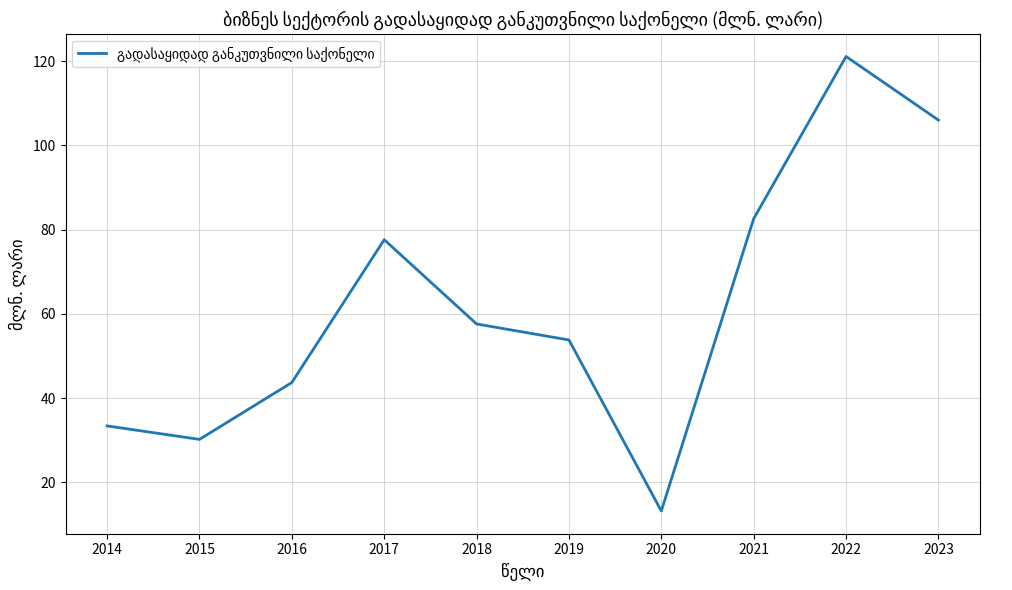

Rank the categories by value from highest to lowest.

2022, 2023, 2021, 2017, 2018, 2019, 2016, 2014, 2015, 2020